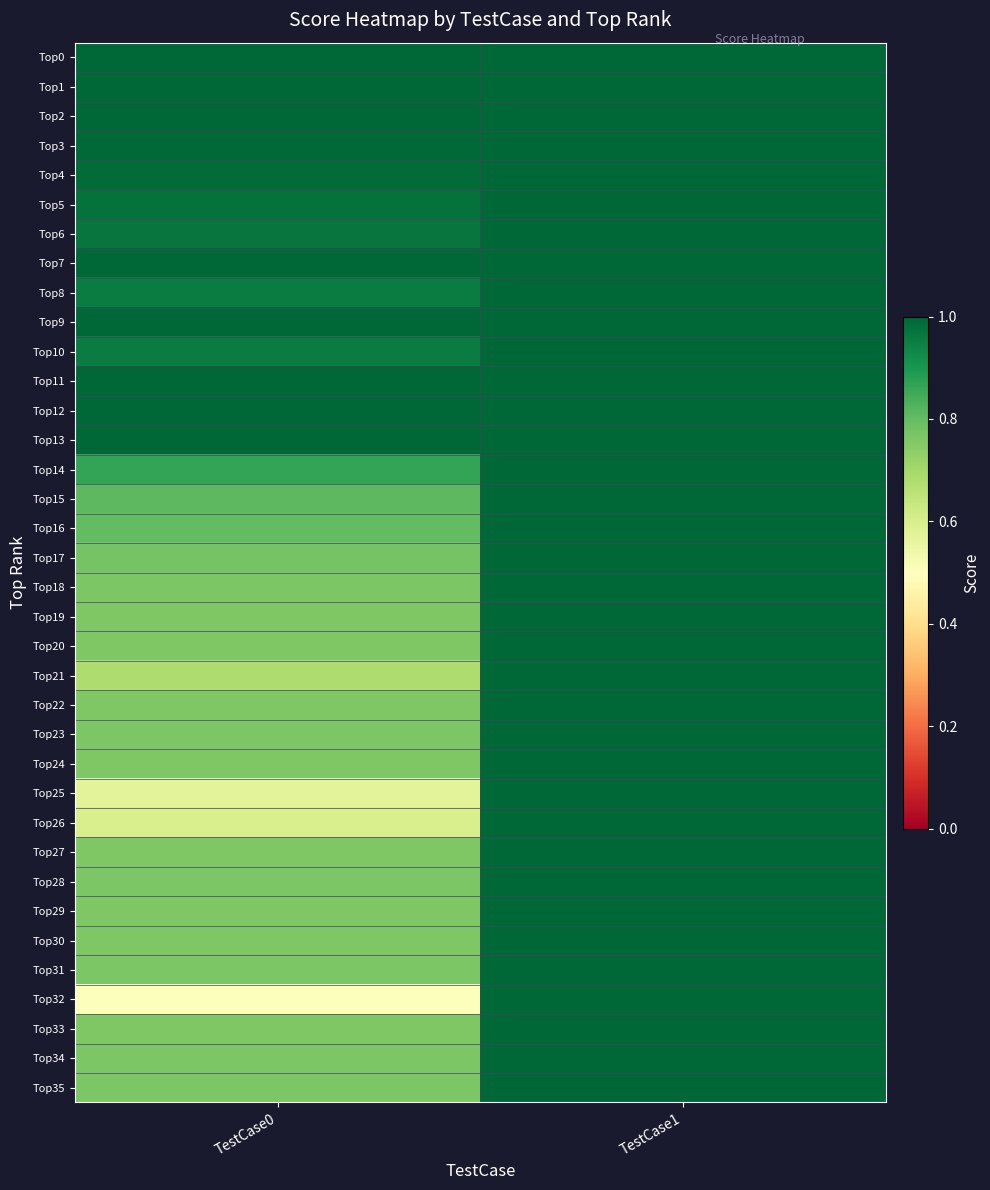

Which series has the widest spread of values?

Top32